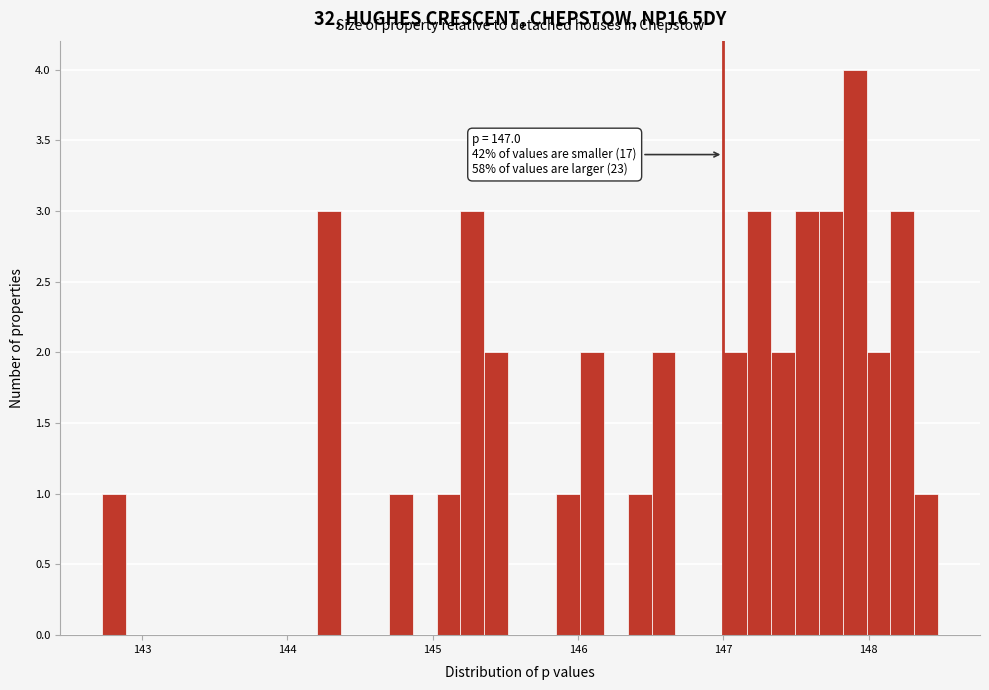

Read against the x-axis, roughly where is the centre of the tallest bar?

147.9